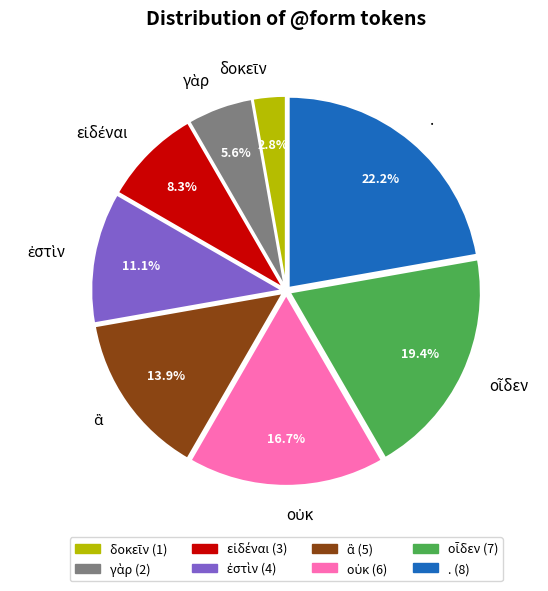

Is there a majority slice in this chart?

No